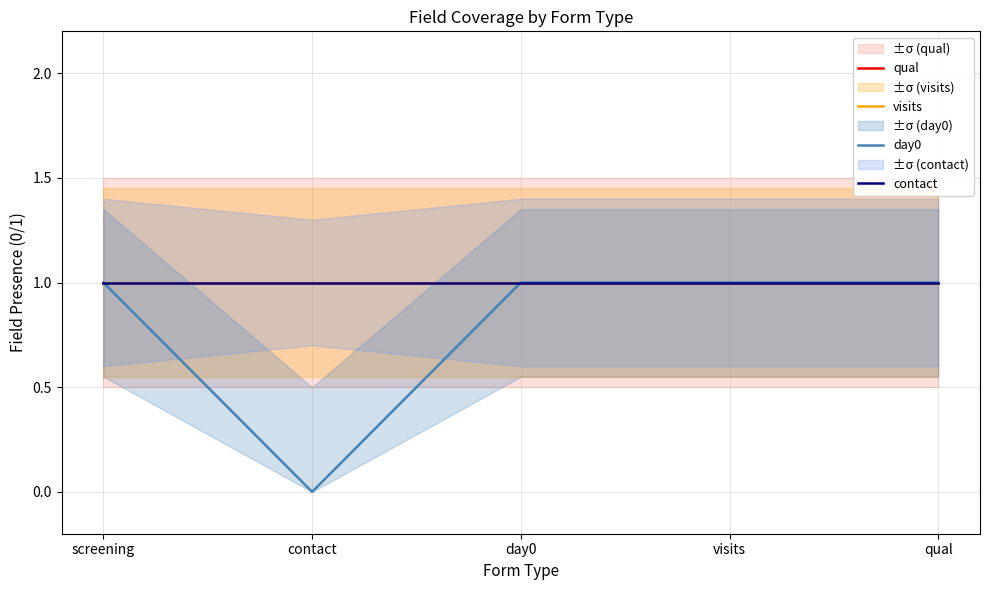

True or false: qual has more than 2 interior local peaks.

False